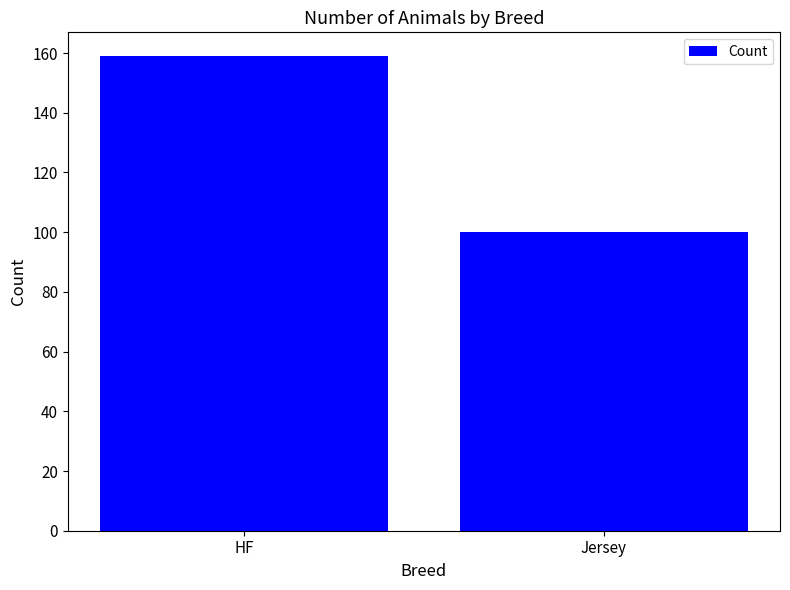

What is the average value?

130